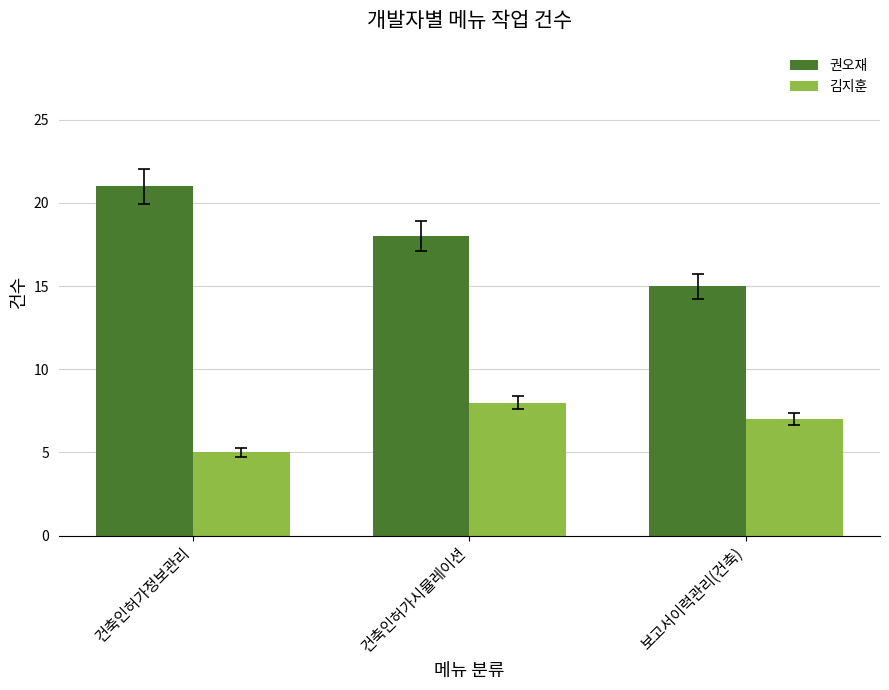

Reading left to right, extract all data points from this chart.

권오재: 21	18	15
김지훈: 5	8	7